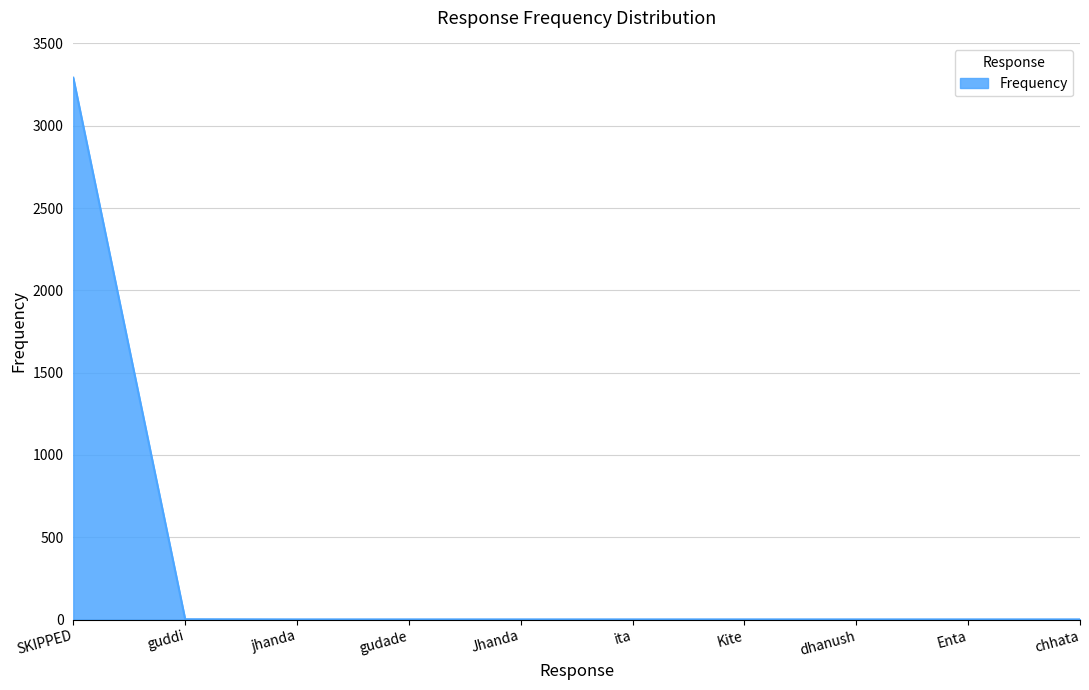

What is the greatest value displayed?

3292